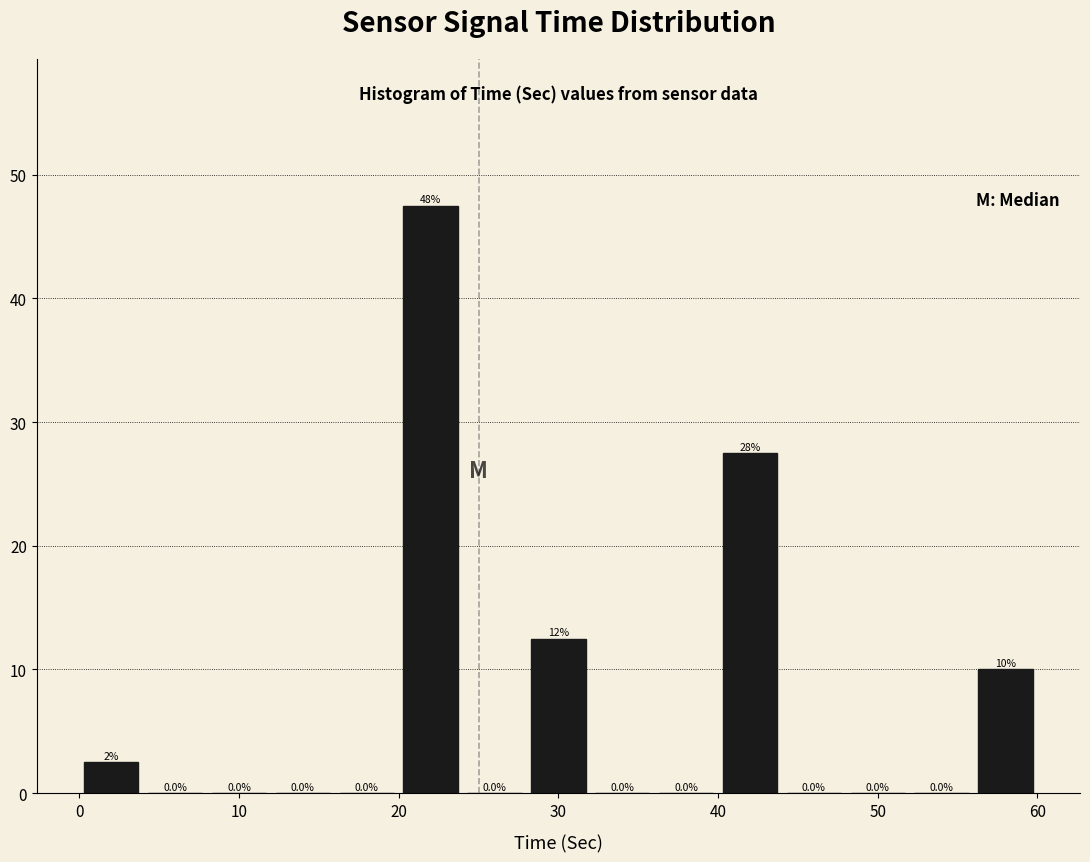

Over which range of the x-axis is the bar tallest?

20 to 24